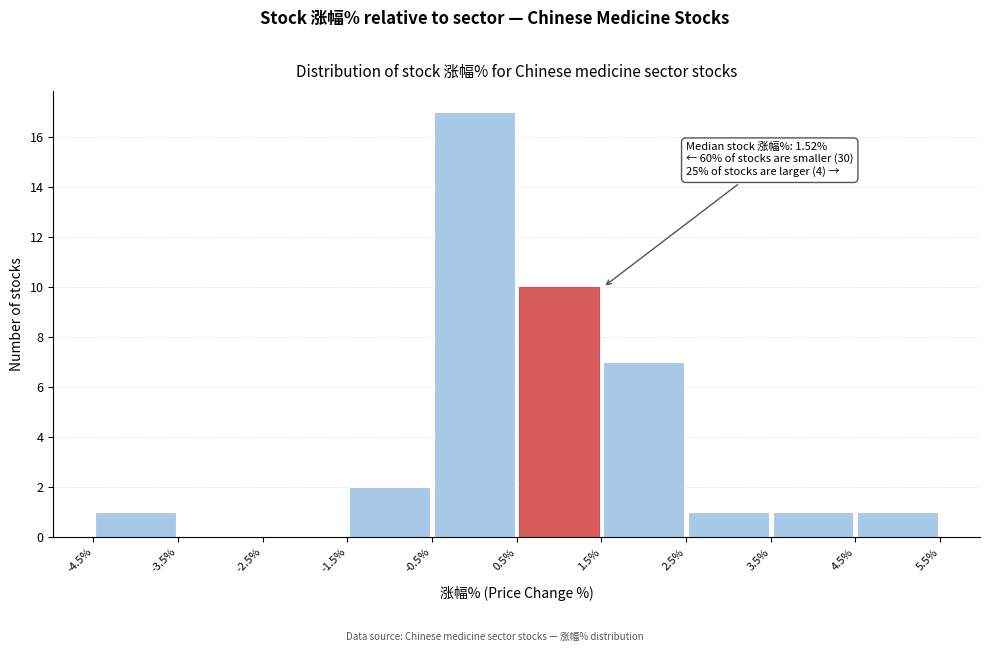

Which range on the x-axis has the tallest bar?

-0.5% to 0.5%